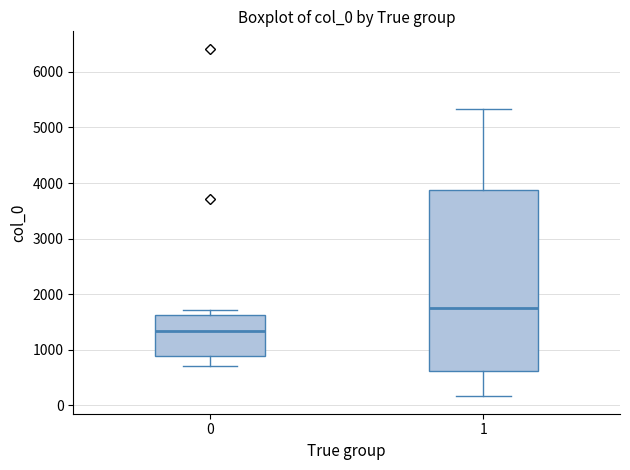

Reading left to right, read every box against the y-axis: the position of its median line, the range the box covers, and the ends of its whiskers. The values are not printed on the chart, so give them approximately, as read against the axis.

0: median 1300, box 900 to 1600, whiskers 700 to 1700
1: median 1800, box 600 to 3900, whiskers 200 to 5300